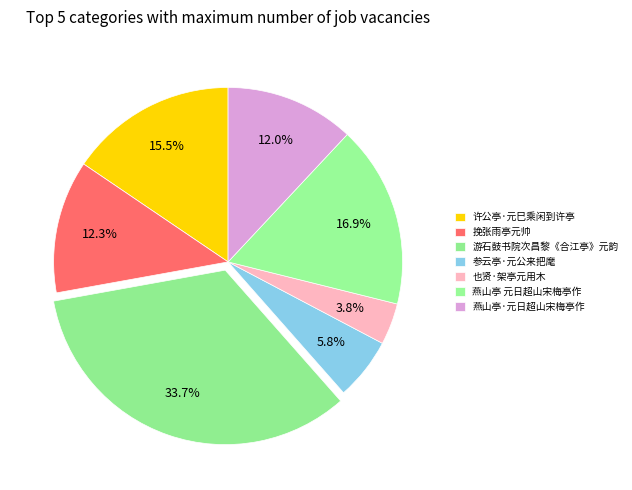

To the nearest percent, what percentage of the pie is 也贤·架亭元用木?

4%